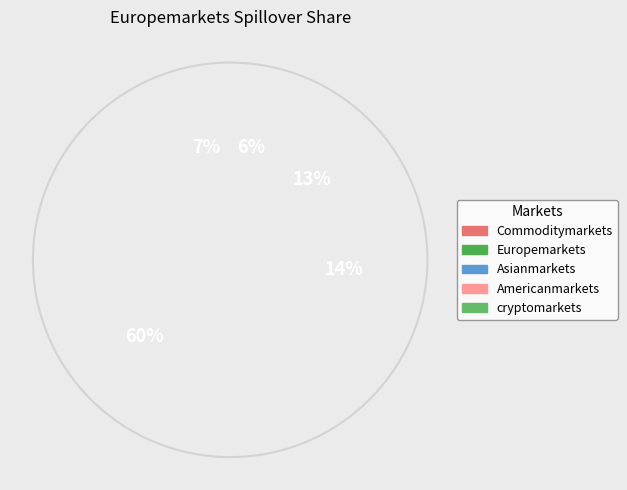

Does Europemarkets account for over 50% of the chart?

Yes